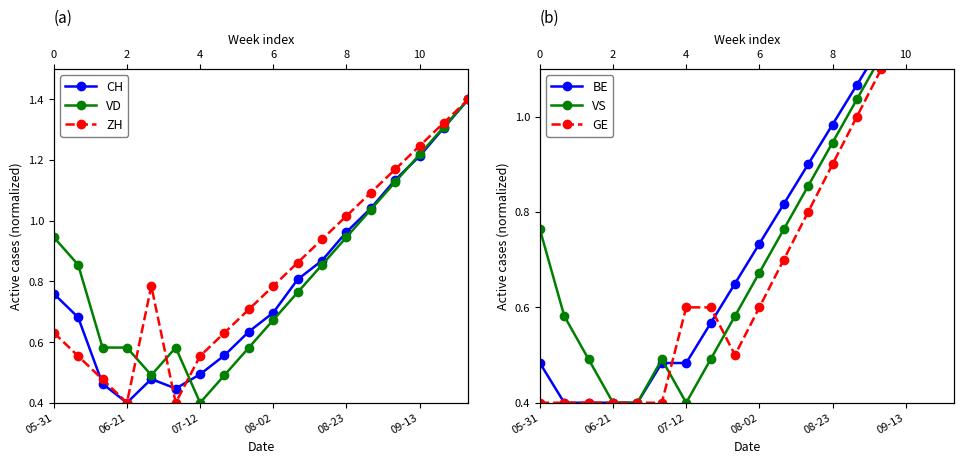

What is the label of the 18th point from the right?

05-31